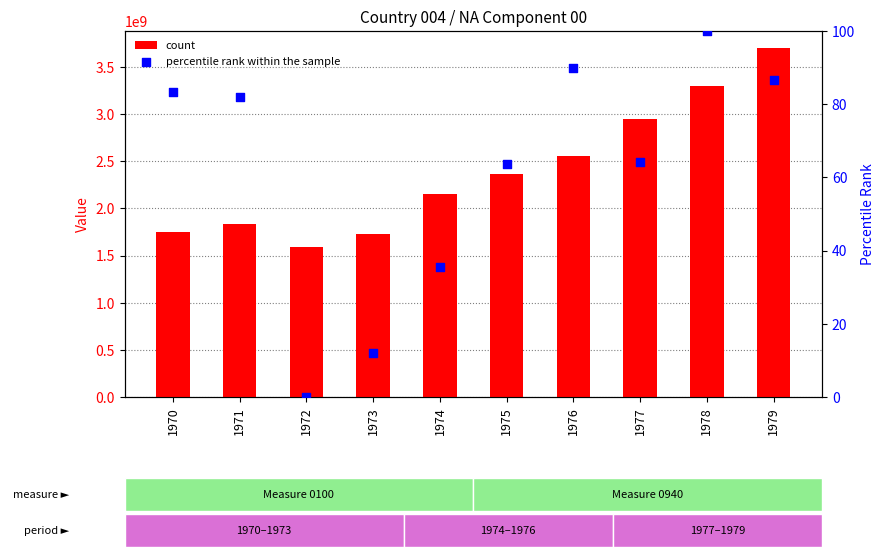

What is the total value across all series at 1976?

2555555660.7